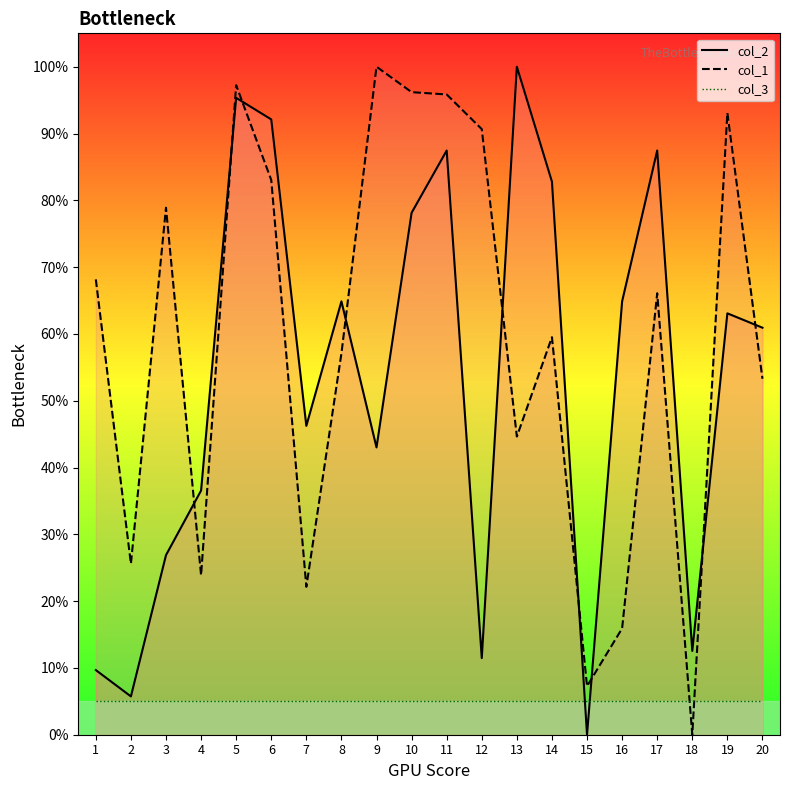

What is the difference between the maximum and second lowest values in the col_2_line series?

94.3